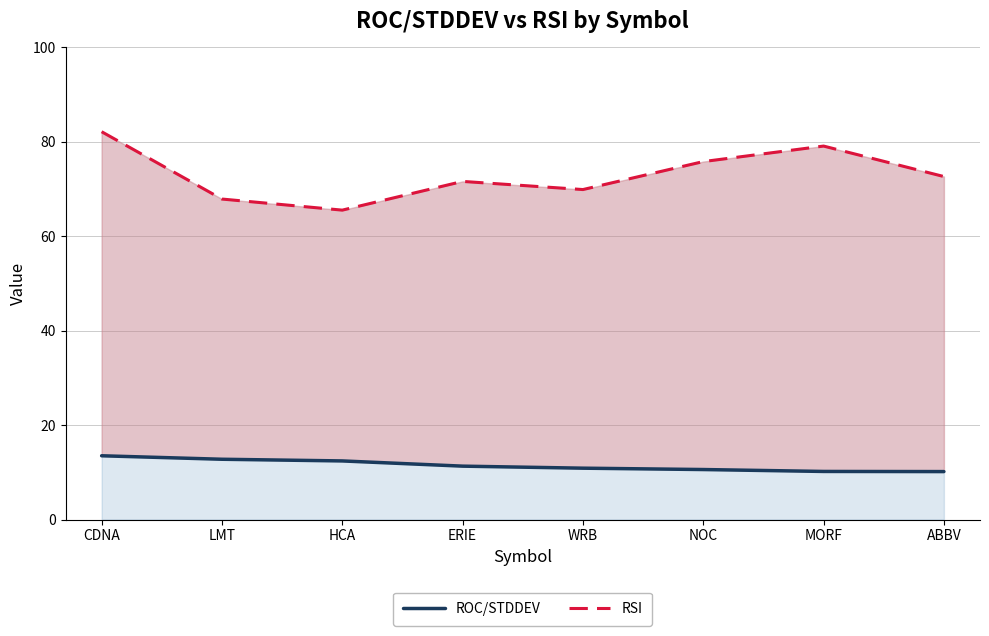

At how many categories does at least one series exceed 11?

8